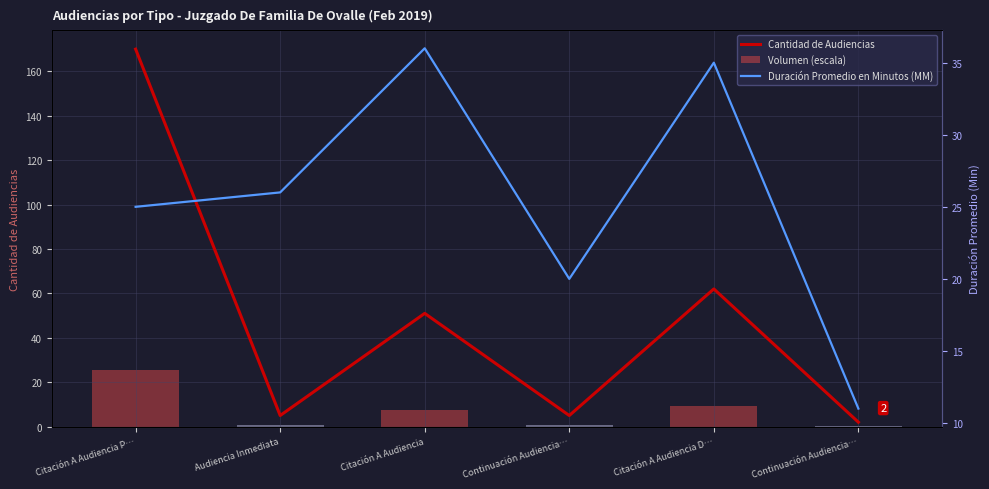

What is the difference between the Volumen (escala) values at Citación A Audiencia and Continuación Audiencia…?

6.9